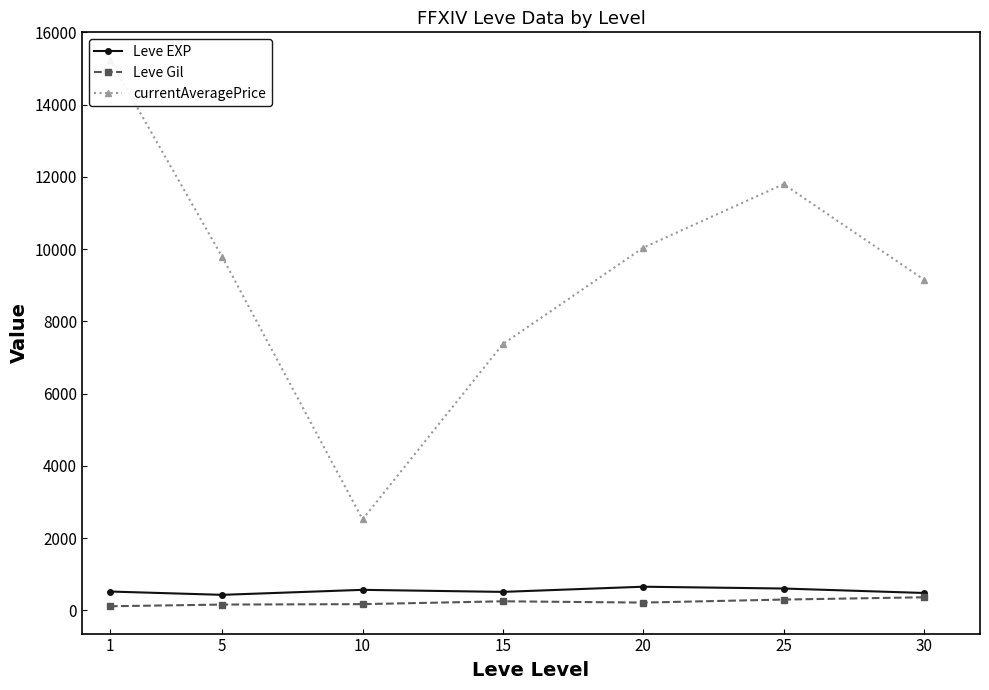

True or false: Leve Gil and Leve EXP cross at least once.

False